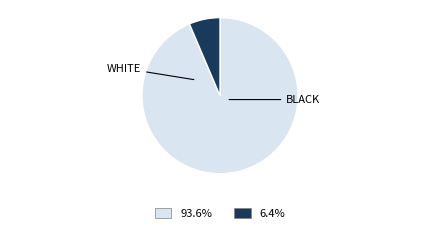

Does any single category account for the majority?

Yes